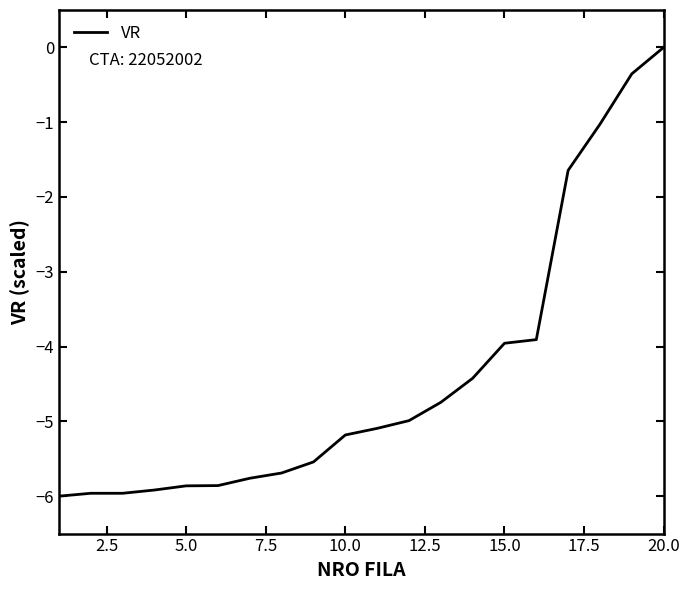

What is the minimum value shown in the chart?

-6.0